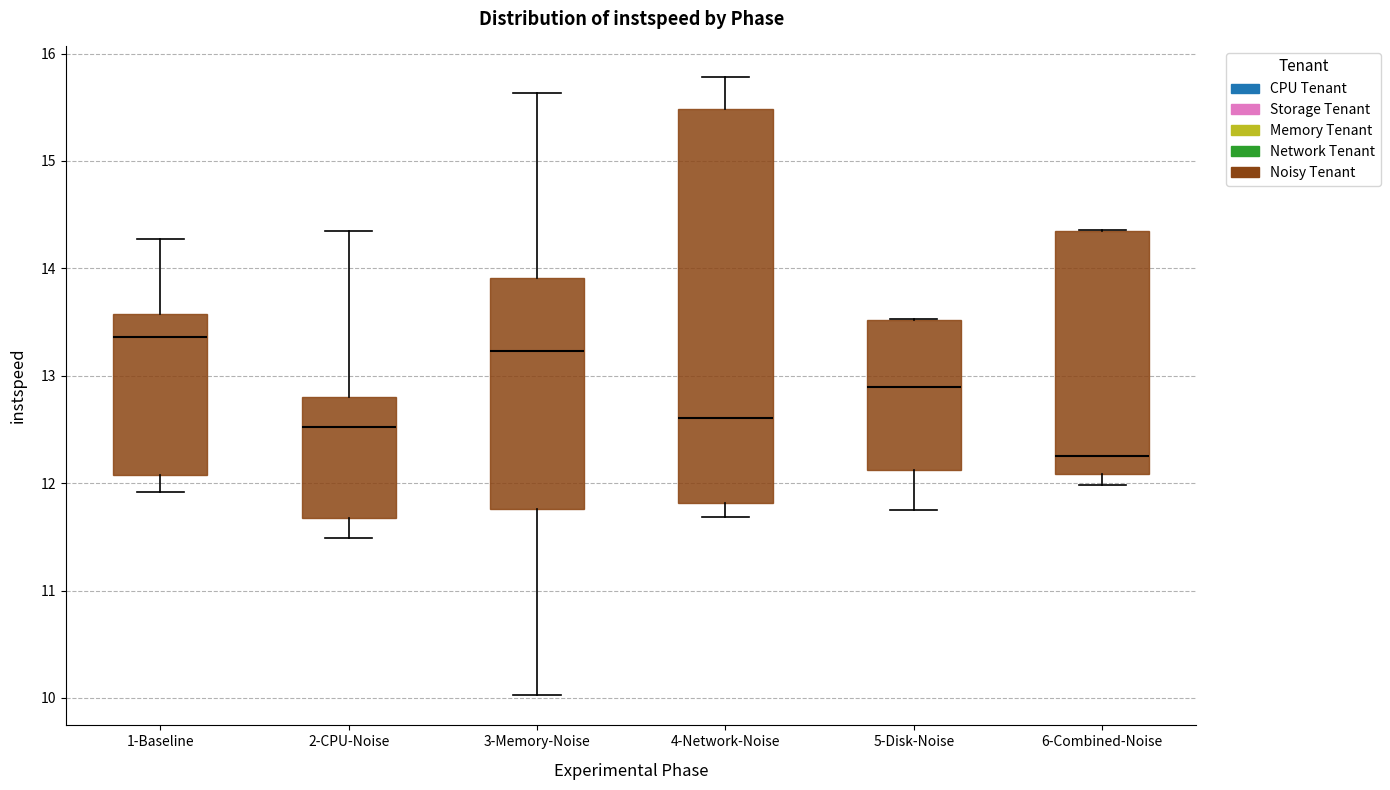

Reading left to right, read every box against the y-axis: the position of its median line, the range the box covers, and the ends of its whiskers. The values are not printed on the chart, so give them approximately, as read against the axis.

1-Baseline: median 13.4, box 12.1 to 13.6, whiskers 11.9 to 14.3
2-CPU-Noise: median 12.5, box 11.7 to 12.8, whiskers 11.5 to 14.3
3-Memory-Noise: median 13.2, box 11.8 to 13.9, whiskers 10.0 to 15.6
4-Network-Noise: median 12.6, box 11.8 to 15.5, whiskers 11.7 to 15.8
5-Disk-Noise: median 12.9, box 12.1 to 13.5, whiskers 11.8 to 13.5
6-Combined-Noise: median 12.3, box 12.1 to 14.3, whiskers 12.0 to 14.4